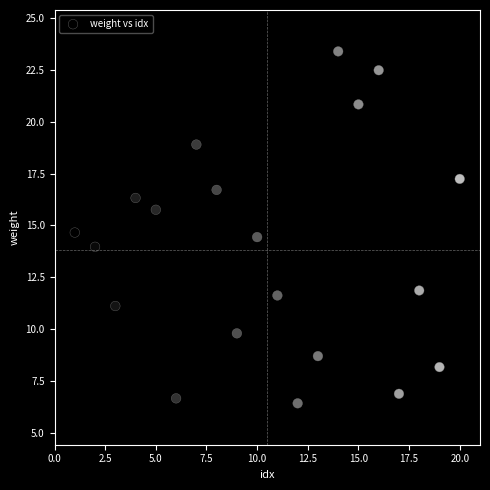

What is the range of Y values (max minus min)?

17.0